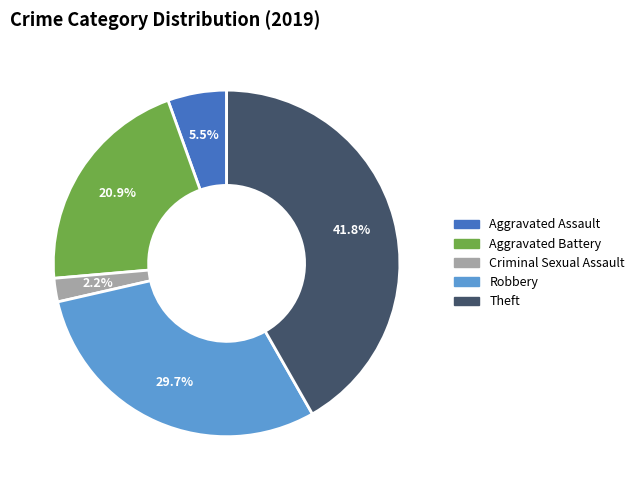

Does any single category account for the majority?

No